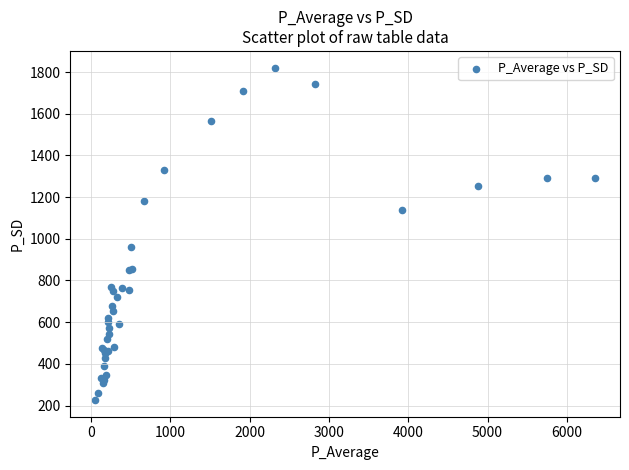

What Y value in the scatter plot is closest to 1023?

962.2